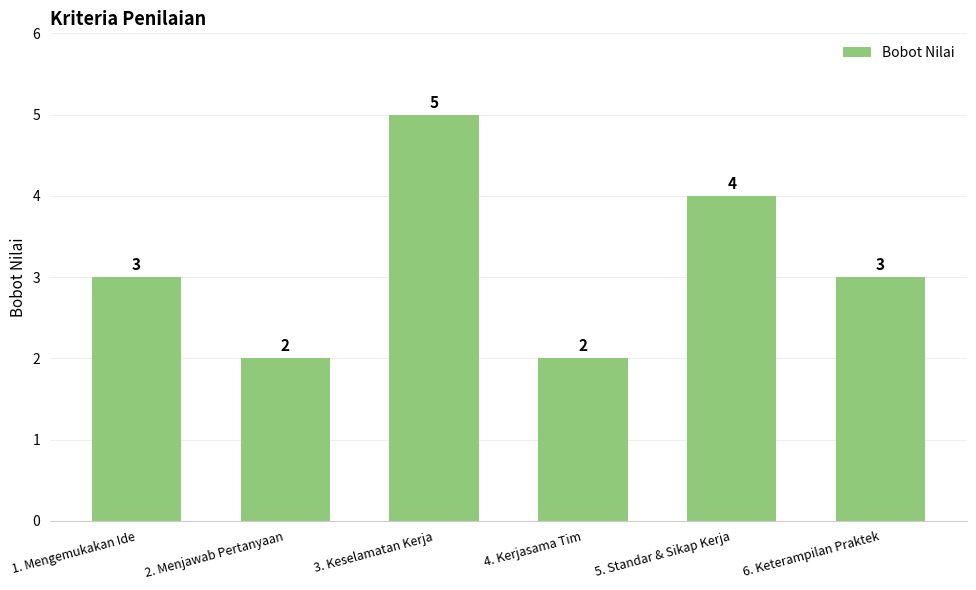

What is the smallest value displayed?

2